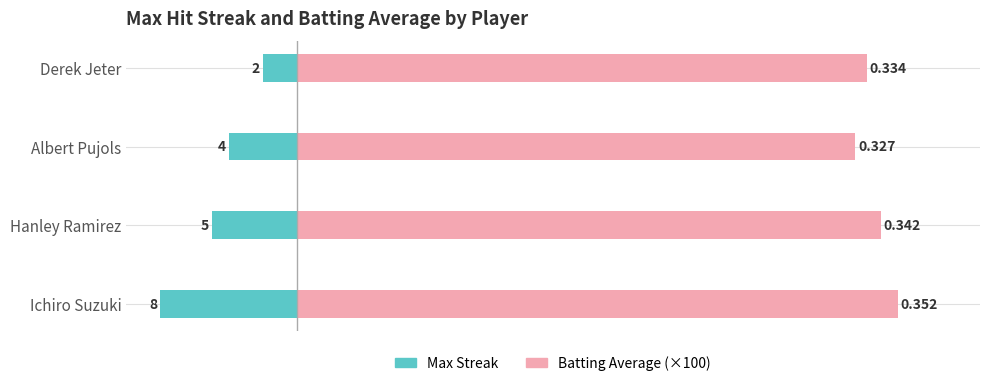

How many groups of bars are there?

4